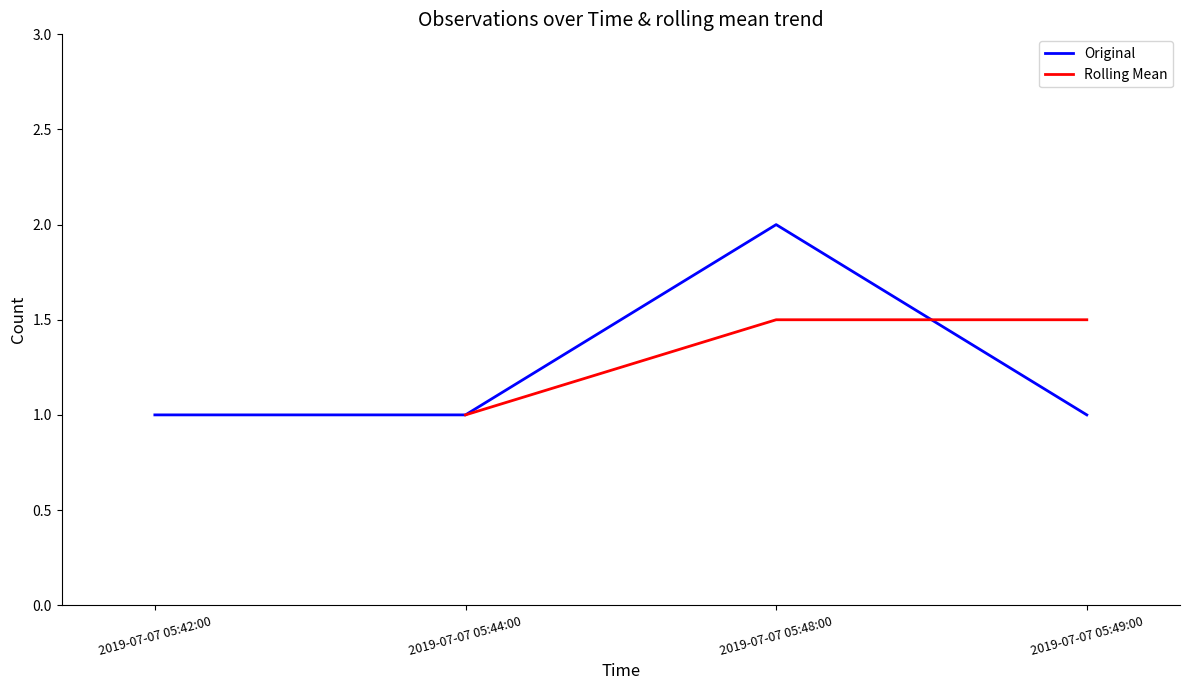

What is the value of the 1st point from the left?

1